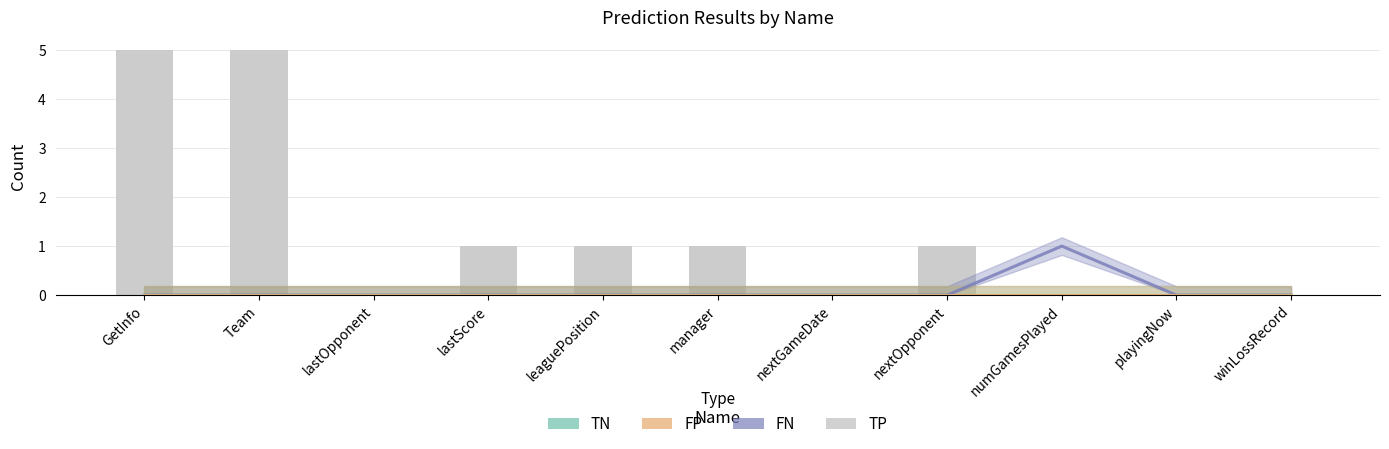

Does the chart contain stacked bars?

No